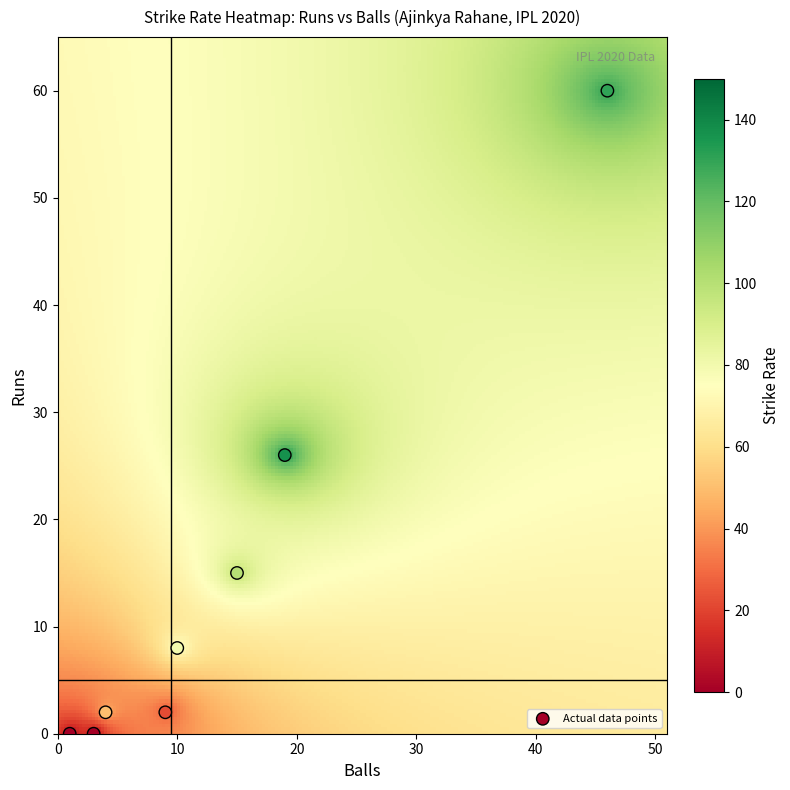

List the coordinates of all points as (Y, X) pairs, reading left to right.

(0, 1)  (0, 3)  (2, 4)  (2, 9)  (8, 10)  (15, 15)  (26, 19)  (60, 46)